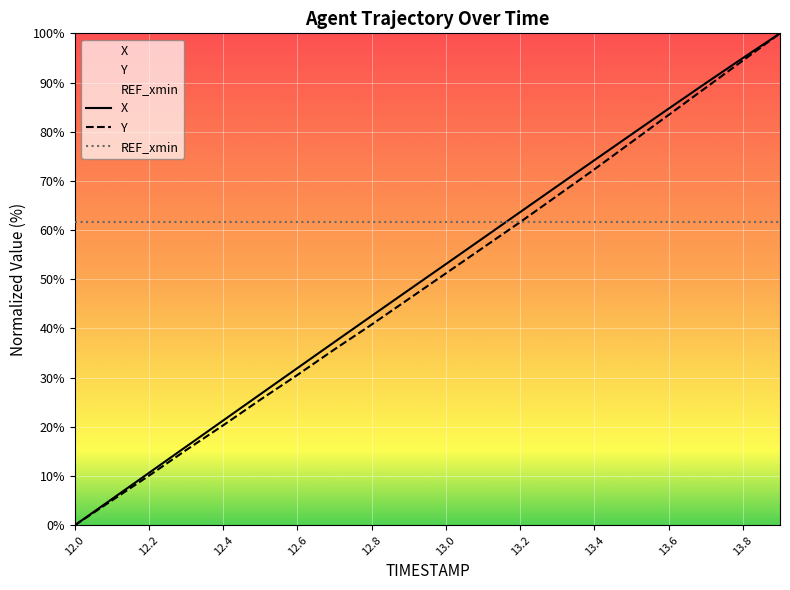

The X series shows 140.6 at 13.6. True or false?

False